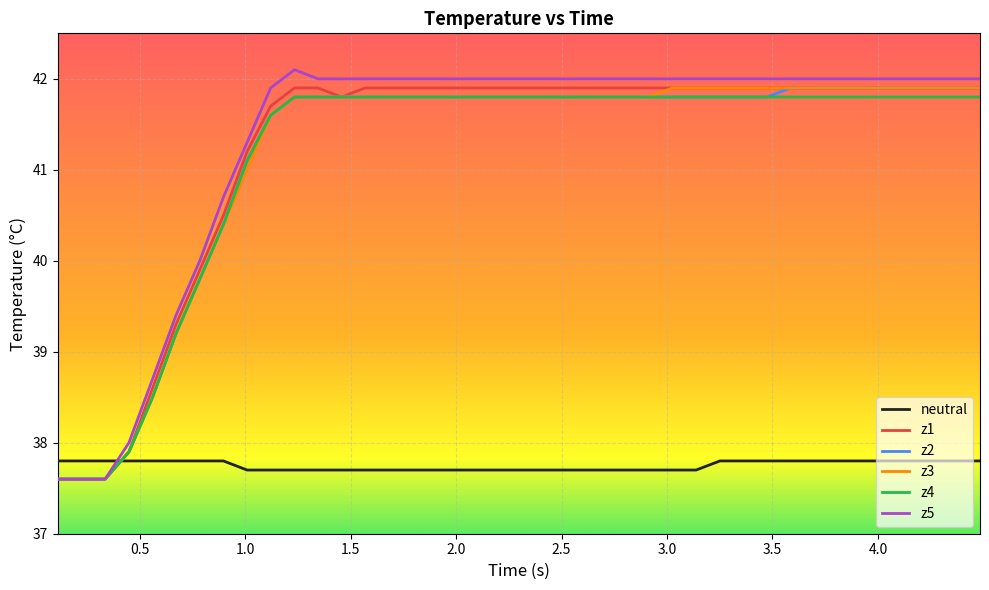

What is the minimum value shown in the chart?

37.6